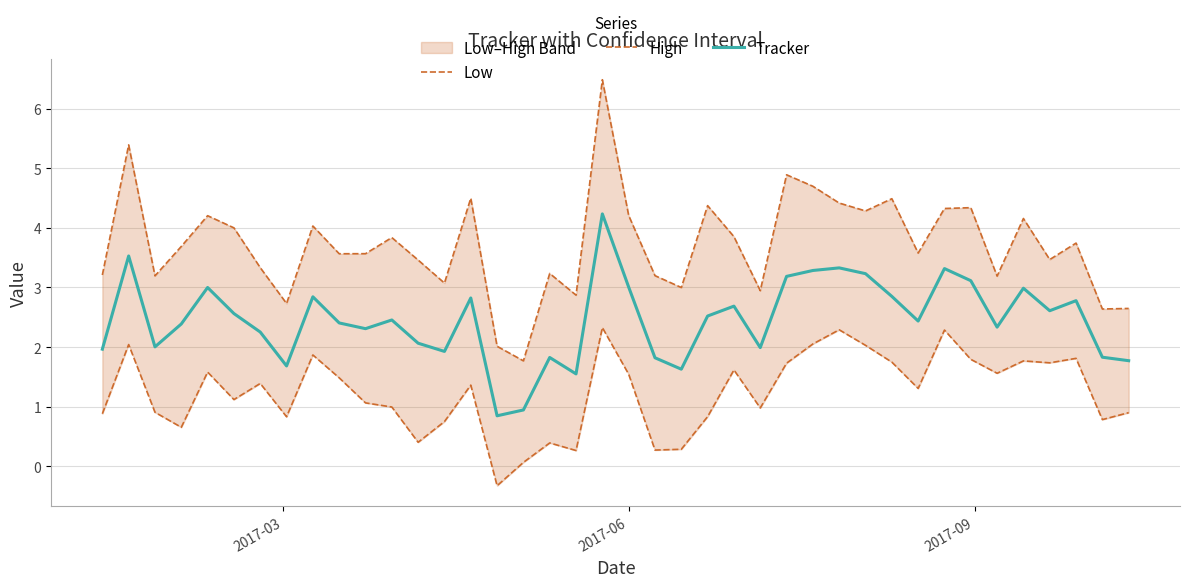

What is the minimum value for Tracker?

0.8